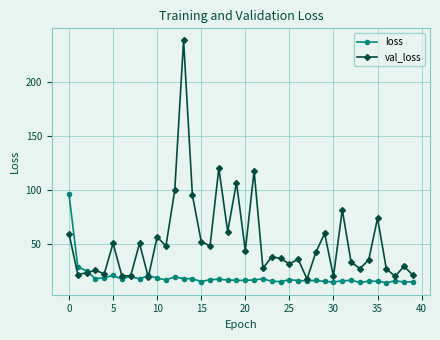

Does the chart display data point markers on the line(s)?

Yes